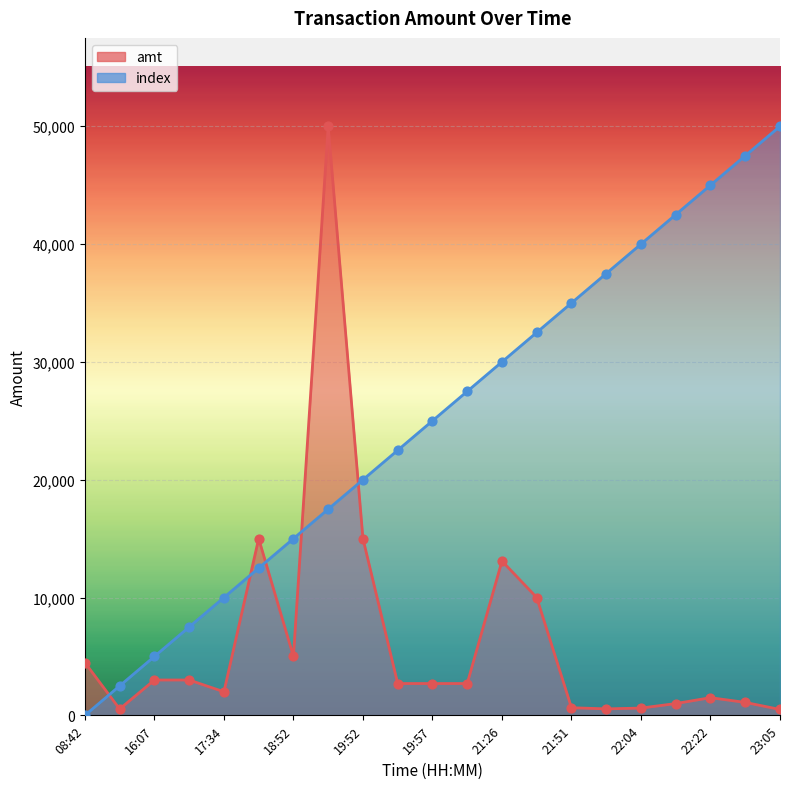

Is the value of amt at 08:52 greater than the value of index at 21:51?

No